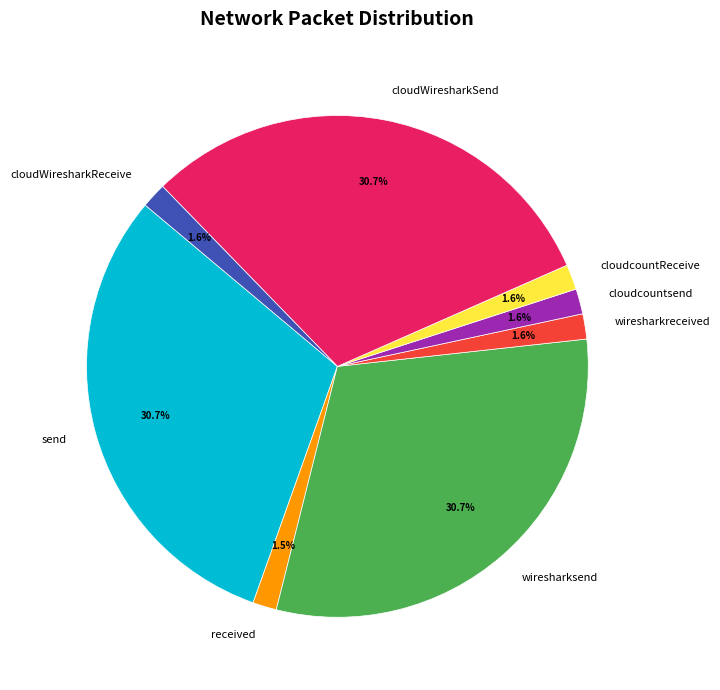

Which has a higher value, cloudWiresharkReceive or send?

send